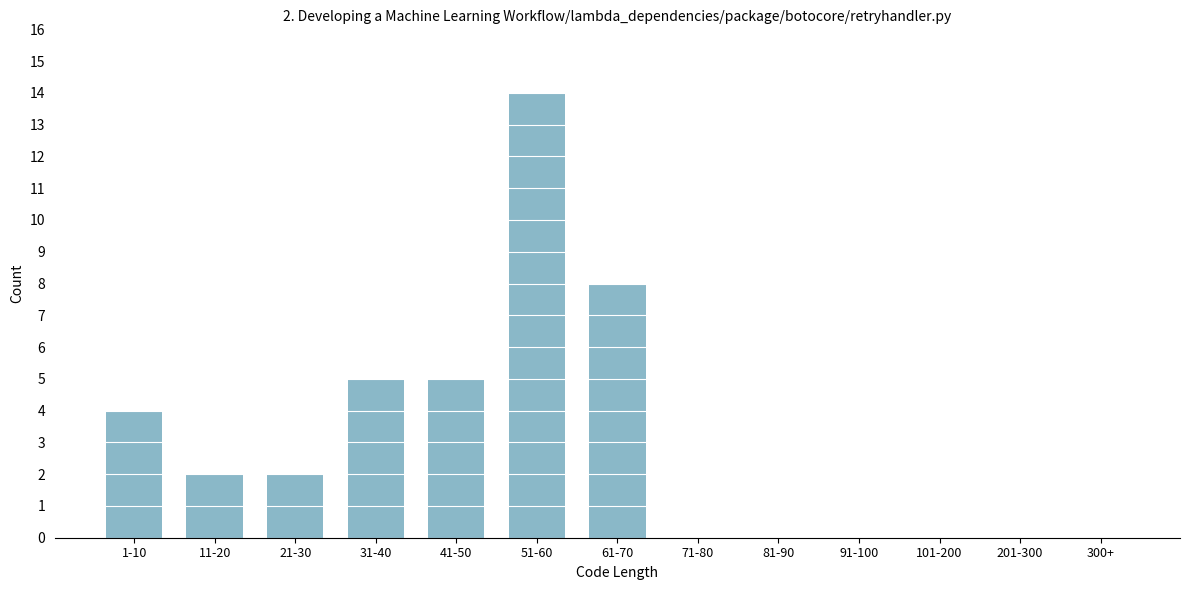

Reading left to right, list all the values displayed in this chart.

1-10=4	11-20=2	21-30=2	31-40=5	41-50=5	51-60=14	61-70=8	71-80=0	81-90=0	91-100=0	101-200=0	201-300=0	300+=0